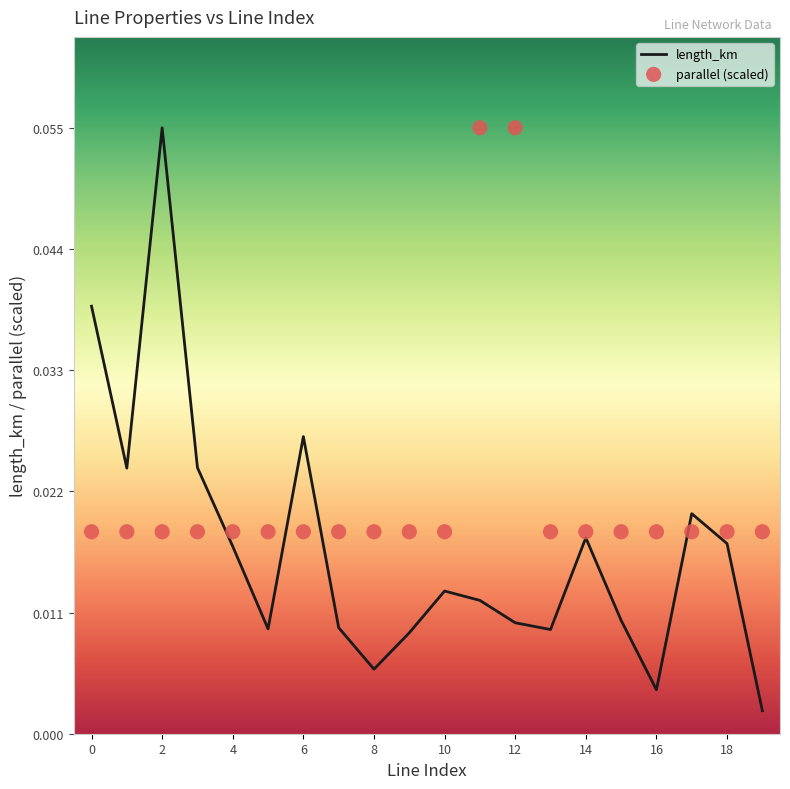

Is the value of length_km at 2 greater than the value of parallel at 8?

Yes